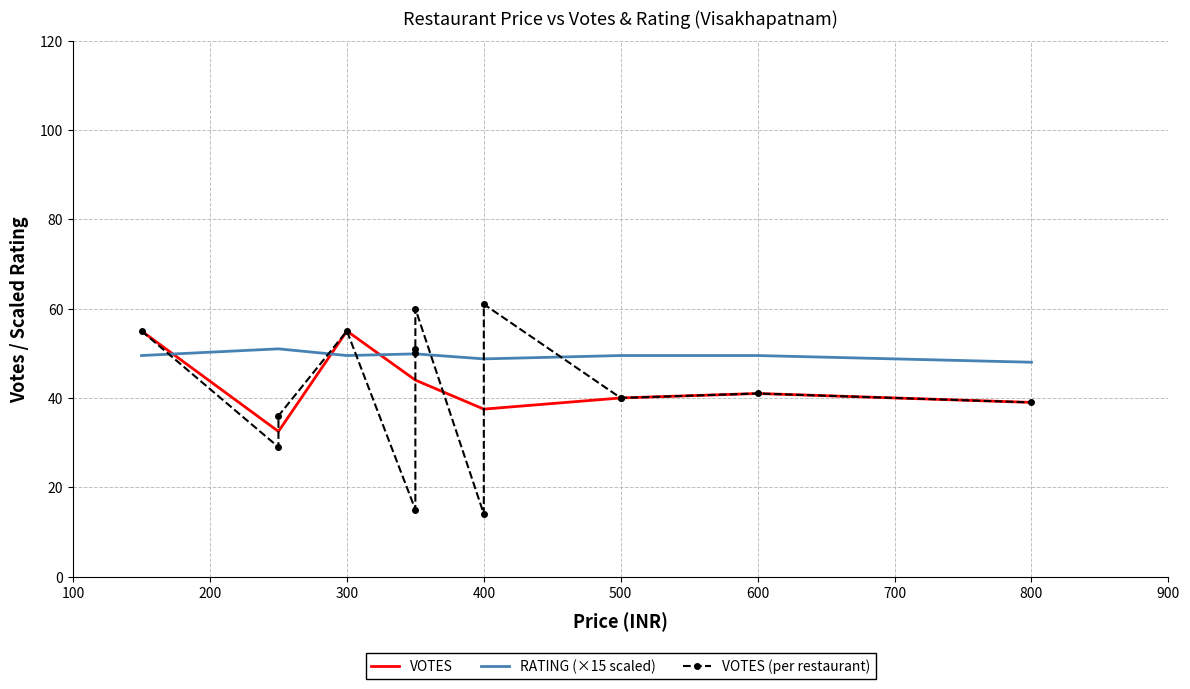

What is the minimum value for VOTES?

32.5